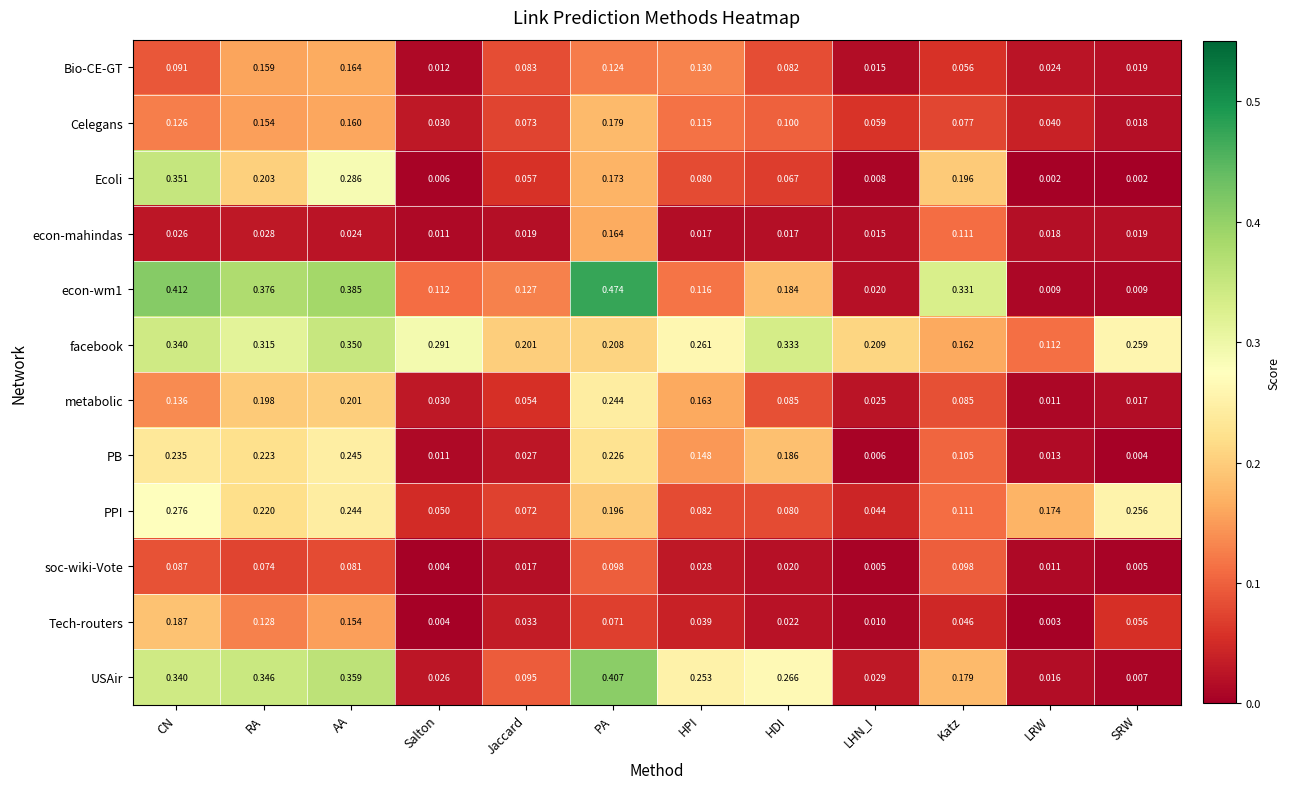

At which category does the chart reach its peak across all series?

PA